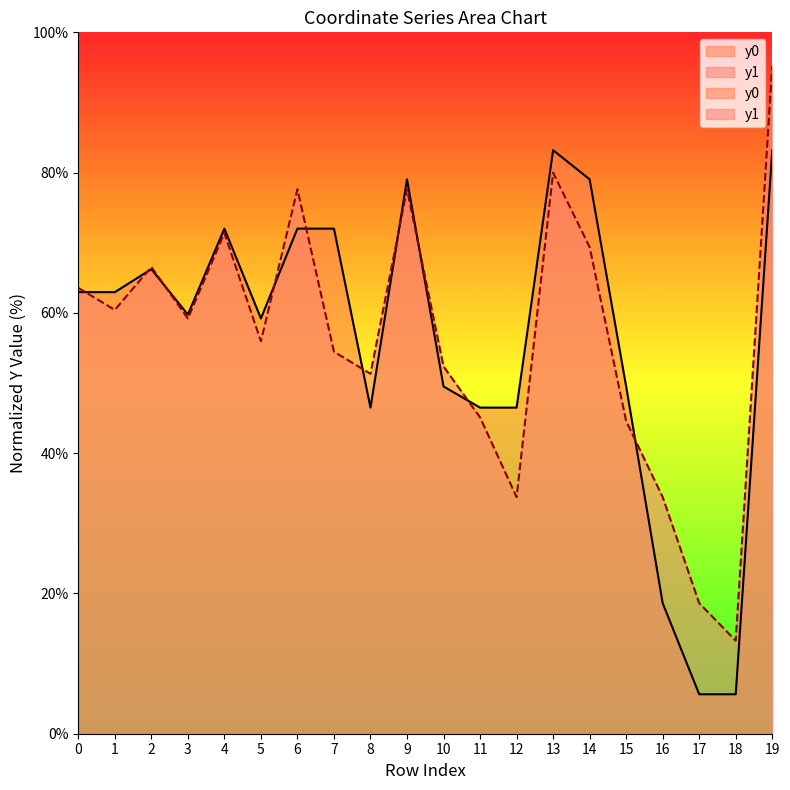

What is the difference between the highest and lowest values at 9?

1.4